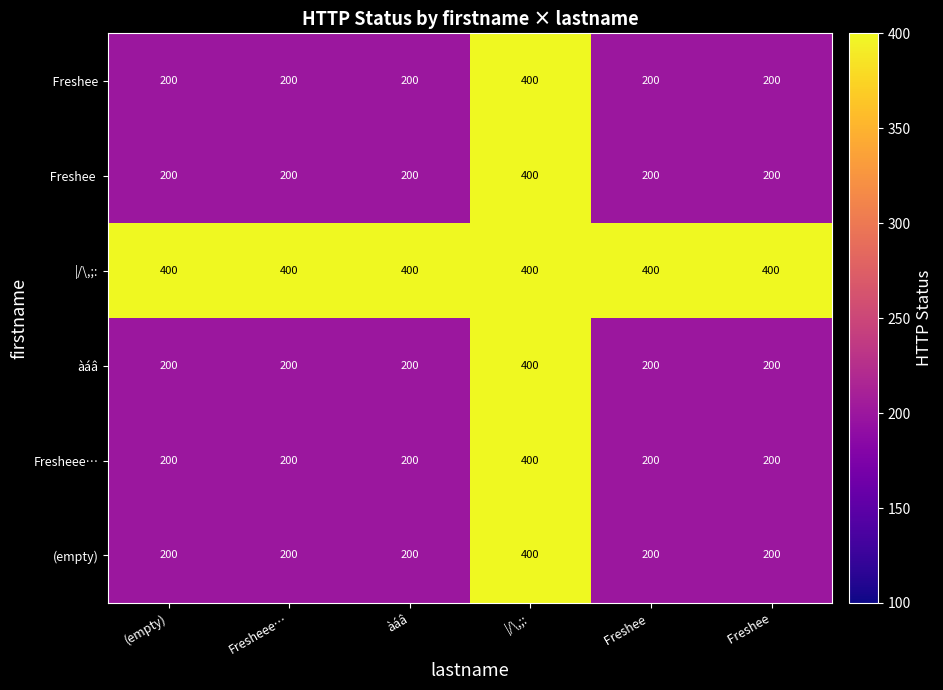

What is the greatest value displayed?

400